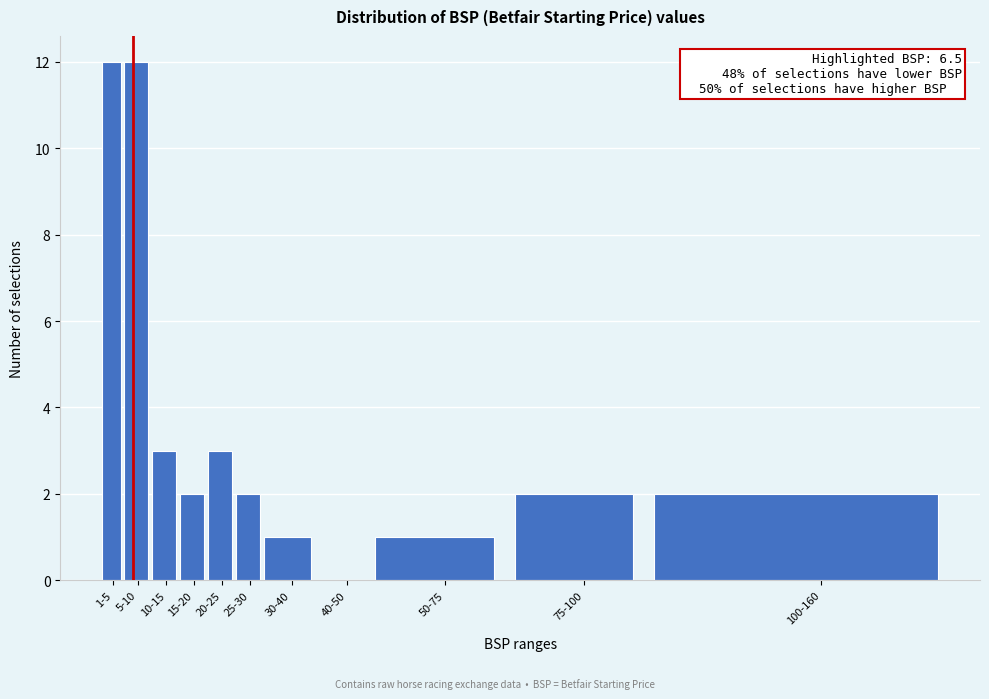

Reading left to right, list all the values displayed in this chart.

1-5=12	5-10=12	10-15=3	15-20=2	20-25=3	25-30=2	30-40=1	40-50=0	50-75=1	75-100=2	100-160=2